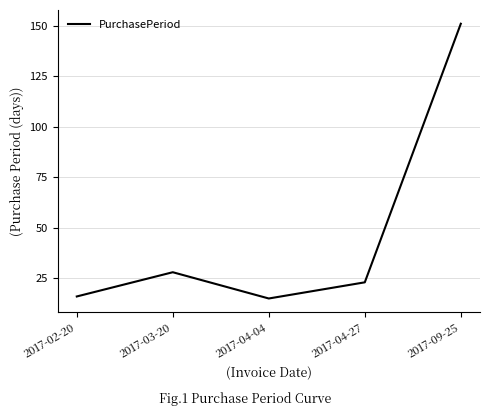

What is the difference between the maximum and second lowest values?

135